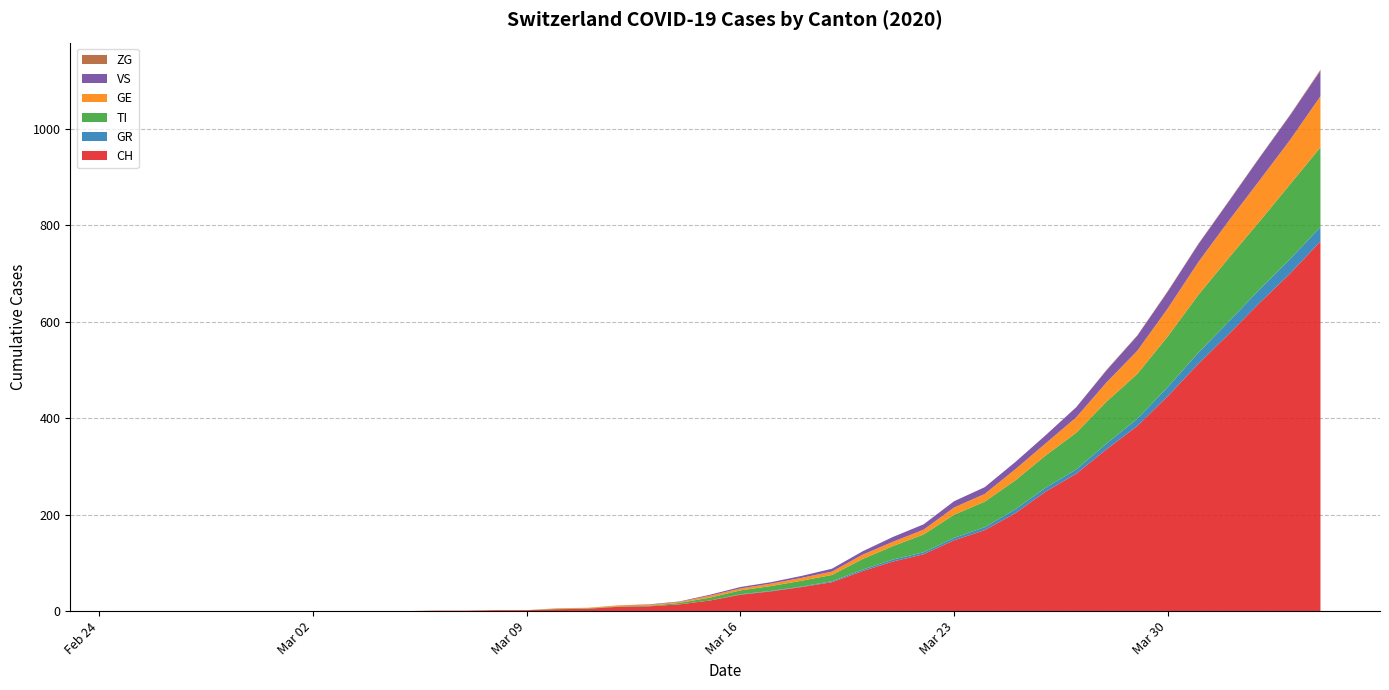

Reading left to right, what are all the values shown in this chart?

CH: 2020-02-25=0	2020-02-26=0	2020-02-27=0	2020-02-28=0	2020-02-29=0	2020-03-01=0	2020-03-02=0	2020-03-03=0	2020-03-04=0	2020-03-05=0	2020-03-06=1	2020-03-07=1	2020-03-08=2	2020-03-09=2	2020-03-10=4	2020-03-11=5	2020-03-12=9	2020-03-13=10	2020-03-14=14	2020-03-15=22	2020-03-16=34	2020-03-17=41	2020-03-18=50	2020-03-19=60	2020-03-20=83	2020-03-21=103	2020-03-22=118	2020-03-23=147	2020-03-24=168	2020-03-25=203	2020-03-26=248	2020-03-27=285	2020-03-28=336	2020-03-29=384	2020-03-30=446	2020-03-31=513	2020-04-01=575	2020-04-02=639	2020-04-03=700	2020-04-04=767
GR: 2020-02-25=0	2020-02-26=0	2020-02-27=0	2020-02-28=0	2020-02-29=0	2020-03-01=0	2020-03-02=0	2020-03-03=0	2020-03-04=0	2020-03-05=0	2020-03-06=0	2020-03-07=0	2020-03-08=0	2020-03-09=0	2020-03-10=0	2020-03-11=0	2020-03-12=0	2020-03-13=0	2020-03-14=0	2020-03-15=0	2020-03-16=1	2020-03-17=1	2020-03-18=1	2020-03-19=2	2020-03-20=3	2020-03-21=4	2020-03-22=4	2020-03-23=5	2020-03-24=6	2020-03-25=8	2020-03-26=8	2020-03-27=9	2020-03-28=12	2020-03-29=15	2020-03-30=19	2020-03-31=23	2020-04-01=26	2020-04-02=28	2020-04-03=30	2020-04-04=30
TI: 2020-02-25=0	2020-02-26=0	2020-02-27=0	2020-02-28=0	2020-02-29=0	2020-03-01=0	2020-03-02=0	2020-03-03=0	2020-03-04=0	2020-03-05=0	2020-03-06=0	2020-03-07=0	2020-03-08=0	2020-03-09=0	2020-03-10=1	2020-03-11=1	2020-03-12=1	2020-03-13=1	2020-03-14=3	2020-03-15=6	2020-03-16=8	2020-03-17=10	2020-03-18=12	2020-03-19=13	2020-03-20=22	2020-03-21=28	2020-03-22=37	2020-03-23=48	2020-03-24=53	2020-03-25=60	2020-03-26=67	2020-03-27=76	2020-03-28=87	2020-03-29=93	2020-03-30=105	2020-03-31=120	2020-04-01=132	2020-04-02=141	2020-04-03=155	2020-04-04=165
GE: 2020-02-25=0	2020-02-26=0	2020-02-27=0	2020-02-28=0	2020-02-29=0	2020-03-01=0	2020-03-02=0	2020-03-03=0	2020-03-04=0	2020-03-05=0	2020-03-06=0	2020-03-07=0	2020-03-08=0	2020-03-09=0	2020-03-10=1	2020-03-11=1	2020-03-12=2	2020-03-13=2	2020-03-14=2	2020-03-15=4	2020-03-16=4	2020-03-17=5	2020-03-18=6	2020-03-19=7	2020-03-20=9	2020-03-21=9	2020-03-22=10	2020-03-23=15	2020-03-24=16	2020-03-25=23	2020-03-26=25	2020-03-27=32	2020-03-28=40	2020-03-29=48	2020-03-30=58	2020-03-31=68	2020-04-01=77	2020-04-02=85	2020-04-03=92	2020-04-04=106
VS: 2020-02-25=0	2020-02-26=0	2020-02-27=0	2020-02-28=0	2020-02-29=0	2020-03-01=0	2020-03-02=0	2020-03-03=0	2020-03-04=0	2020-03-05=0	2020-03-06=0	2020-03-07=0	2020-03-08=0	2020-03-09=0	2020-03-10=0	2020-03-11=0	2020-03-12=0	2020-03-13=1	2020-03-14=1	2020-03-15=2	2020-03-16=3	2020-03-17=3	2020-03-18=4	2020-03-19=6	2020-03-20=7	2020-03-21=10	2020-03-22=11	2020-03-23=13	2020-03-24=14	2020-03-25=15	2020-03-26=17	2020-03-27=21	2020-03-28=25	2020-03-29=31	2020-03-30=35	2020-03-31=37	2020-04-01=40	2020-04-02=47	2020-04-03=51	2020-04-04=53
ZG: 2020-02-25=0	2020-02-26=0	2020-02-27=0	2020-02-28=0	2020-02-29=0	2020-03-01=0	2020-03-02=0	2020-03-03=0	2020-03-04=0	2020-03-05=0	2020-03-06=0	2020-03-07=0	2020-03-08=0	2020-03-09=0	2020-03-10=0	2020-03-11=0	2020-03-12=0	2020-03-13=0	2020-03-14=0	2020-03-15=0	2020-03-16=0	2020-03-17=0	2020-03-18=0	2020-03-19=0	2020-03-20=0	2020-03-21=0	2020-03-22=0	2020-03-23=0	2020-03-24=0	2020-03-25=0	2020-03-26=0	2020-03-27=0	2020-03-28=1	2020-03-29=1	2020-03-30=1	2020-03-31=1	2020-04-01=1	2020-04-02=1	2020-04-03=1	2020-04-04=2